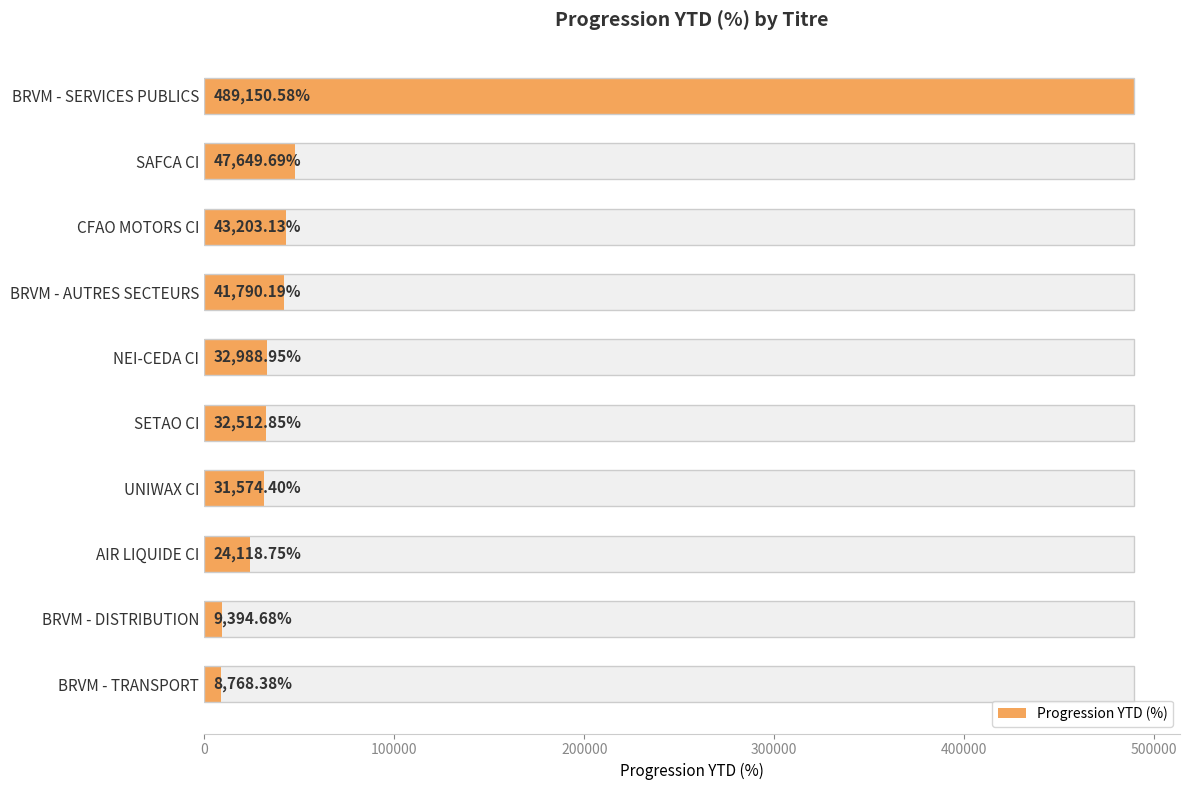

What is the difference between the maximum and second lowest values?

479755.9